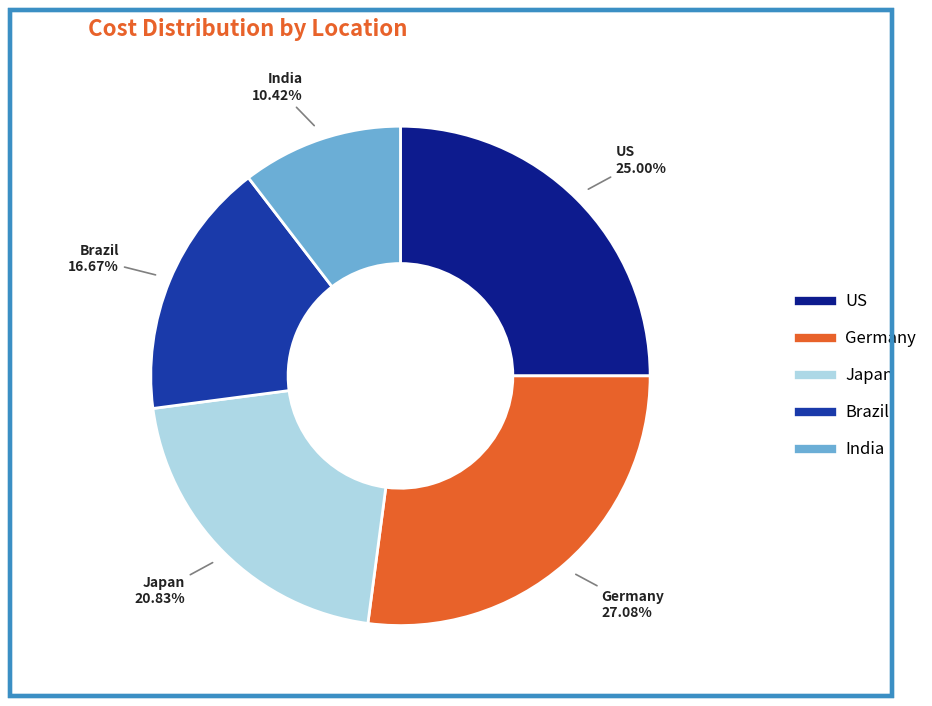

Is there a majority slice in this chart?

No